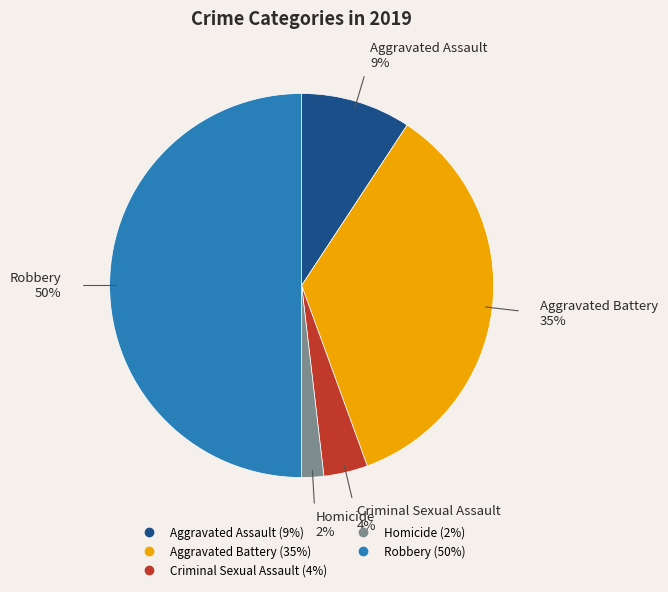

Combined, do Homicide and Aggravated Assault account for over 50%?

No